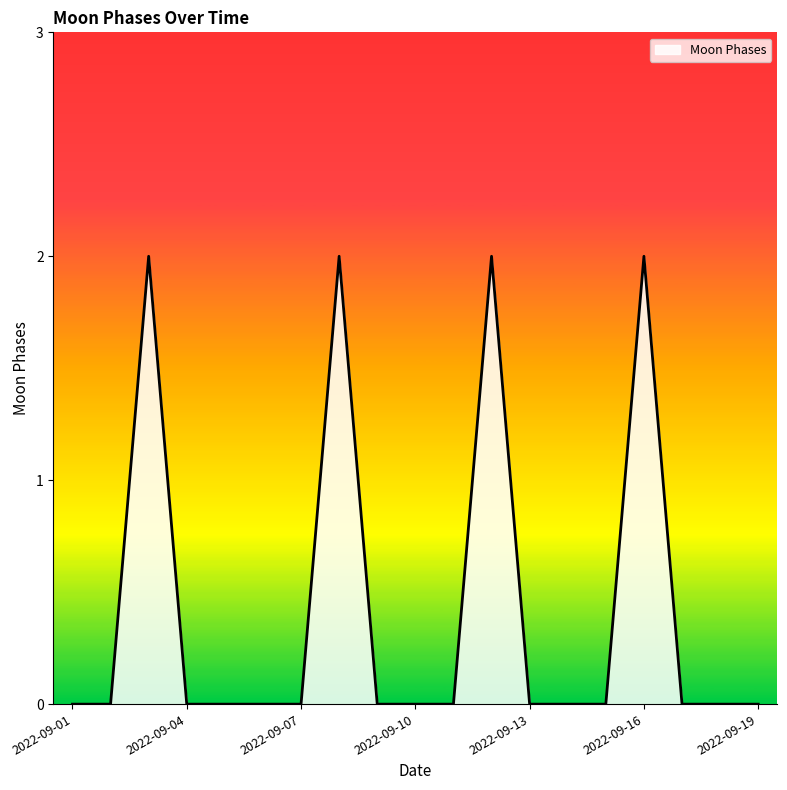

How many series are shown in this chart?

1